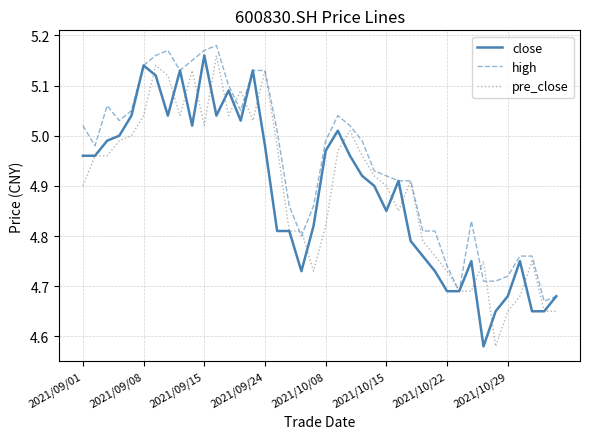

Which series has the largest total across all categories?

high